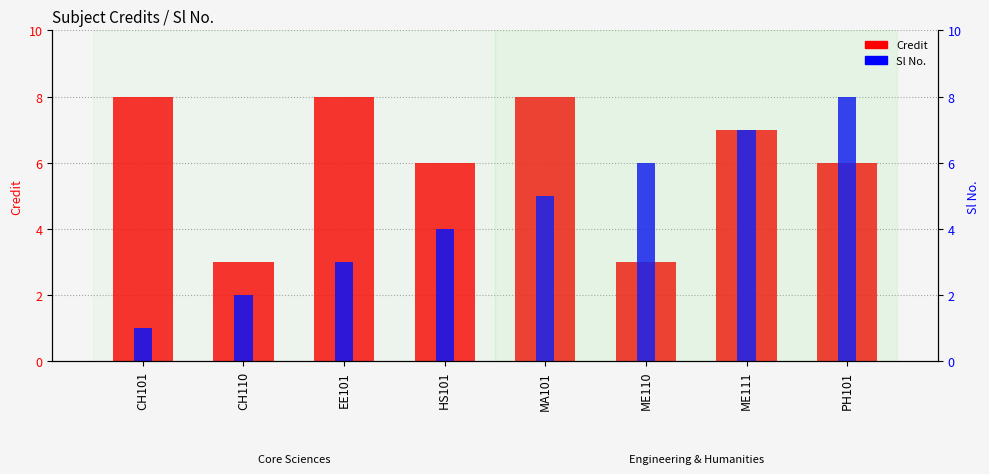

How many Credit values are between 6 and 8?

6